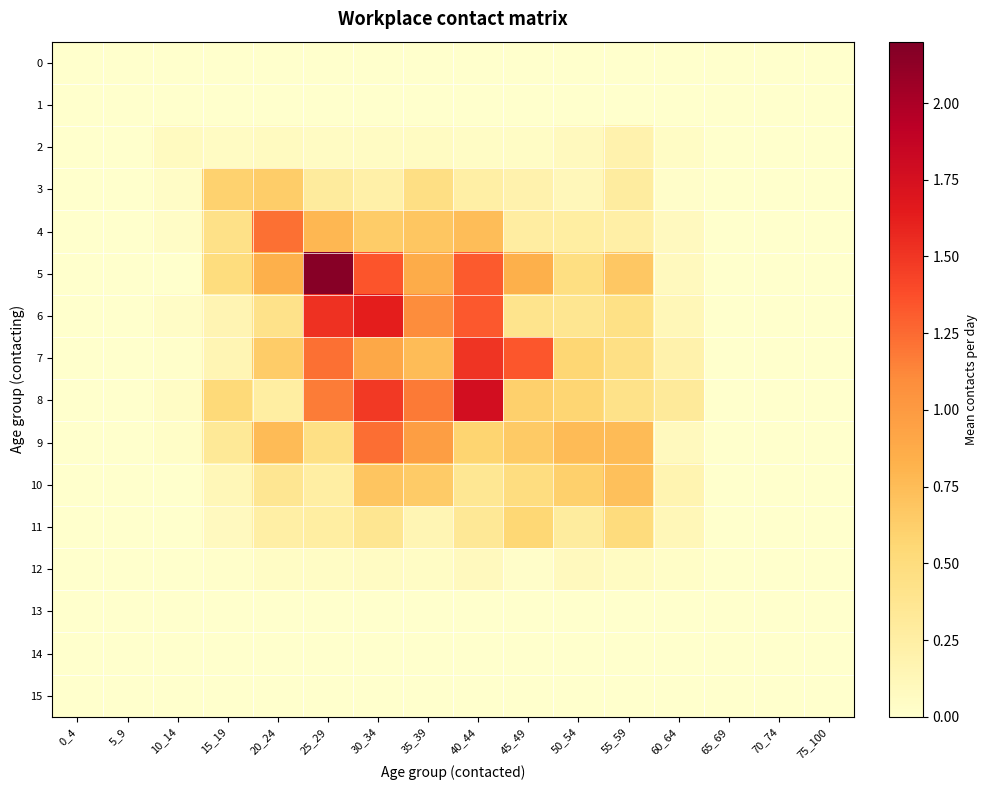

What is the spread (max minus min) of values at 25_29?

2.2